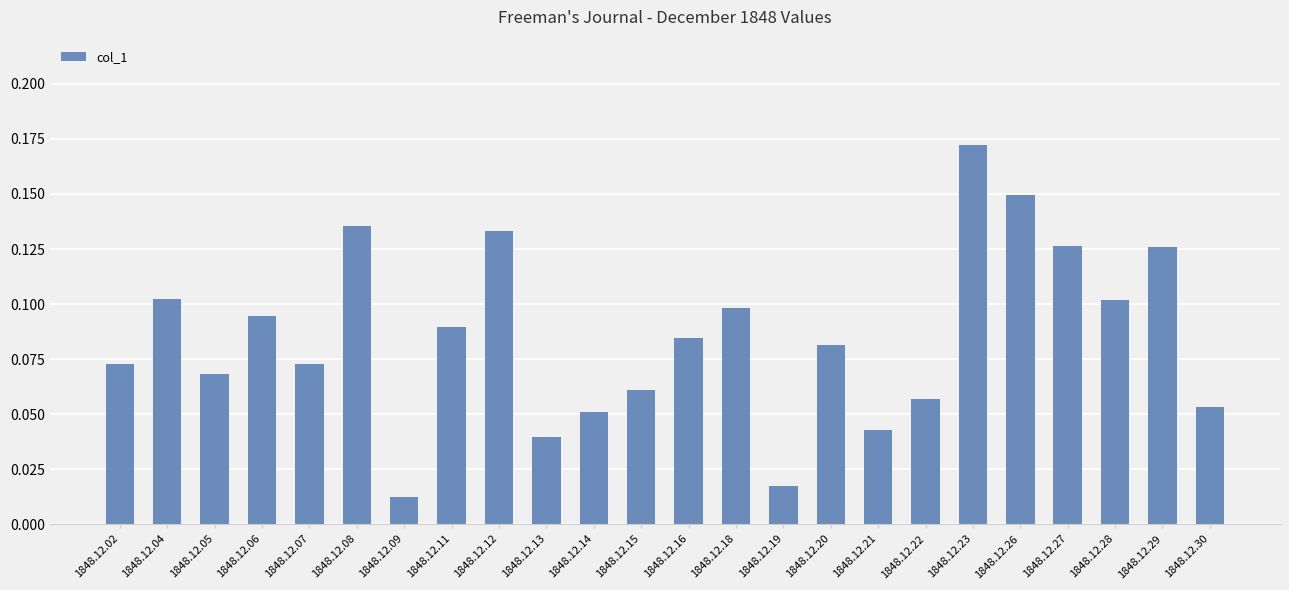

Is it true that the value at 1848.12.26 is 0.1?

True